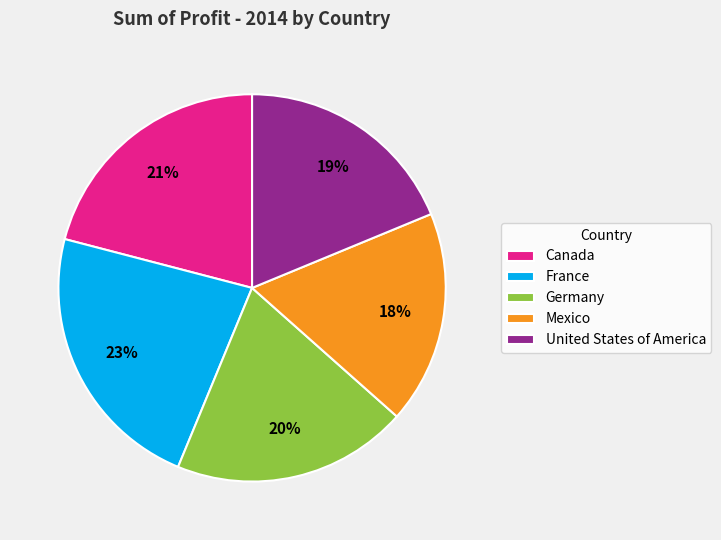

Which has a higher value, Mexico or France?

France